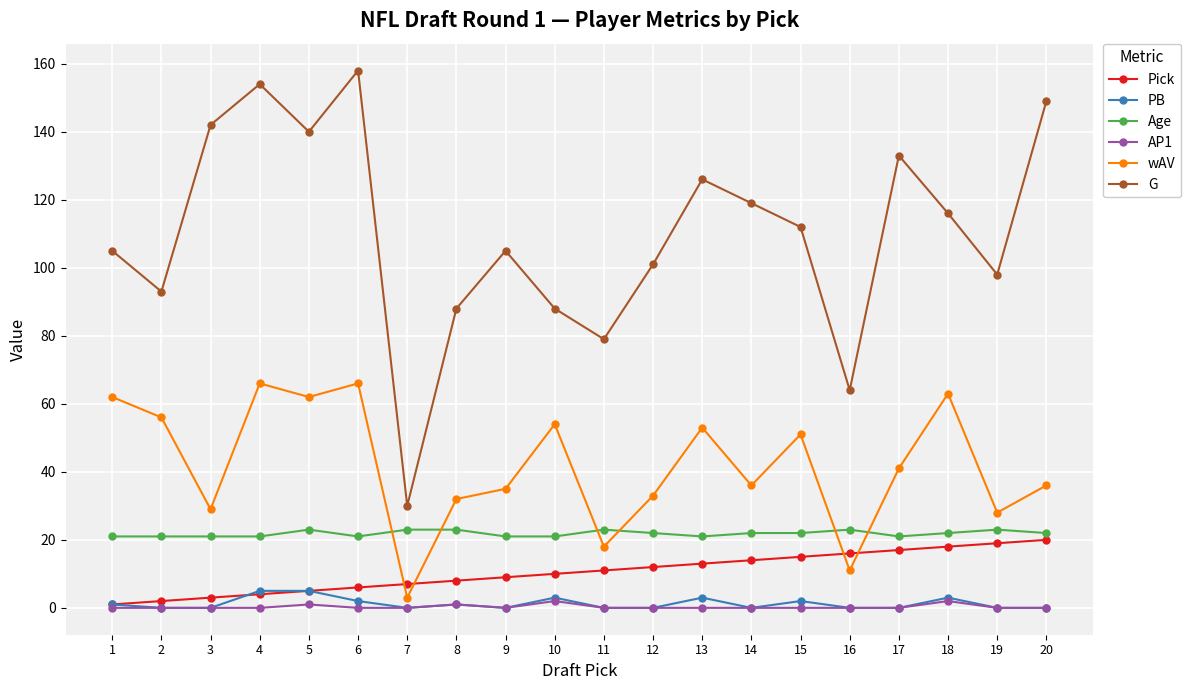

True or false: G and AP1 intersect in this chart.

False